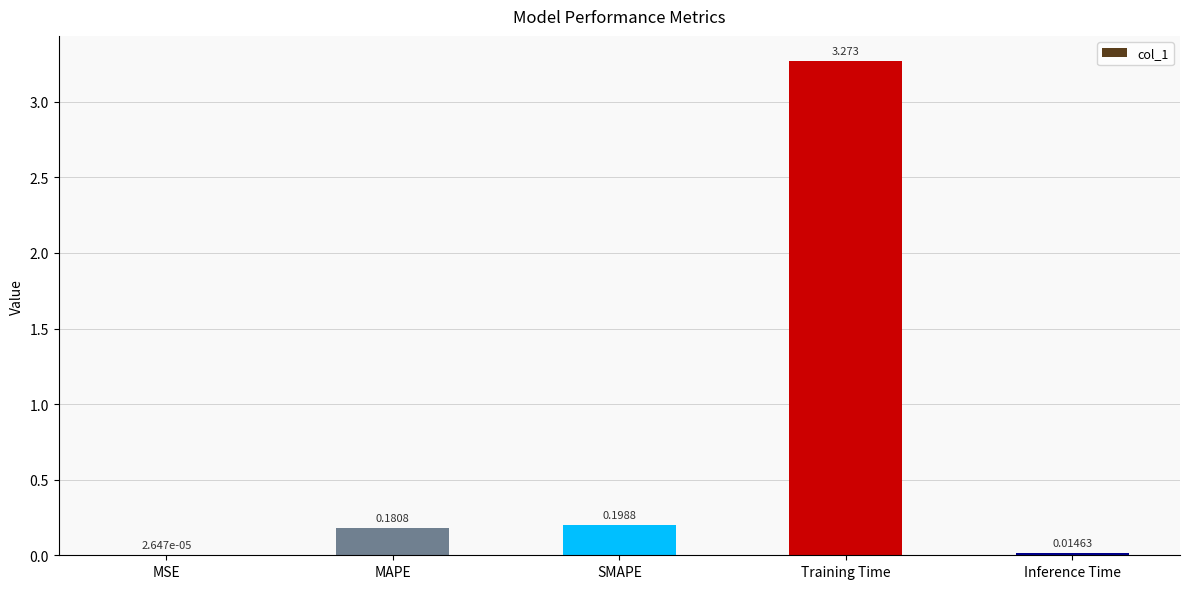

Between MSE and Training Time, which is larger?

Training Time